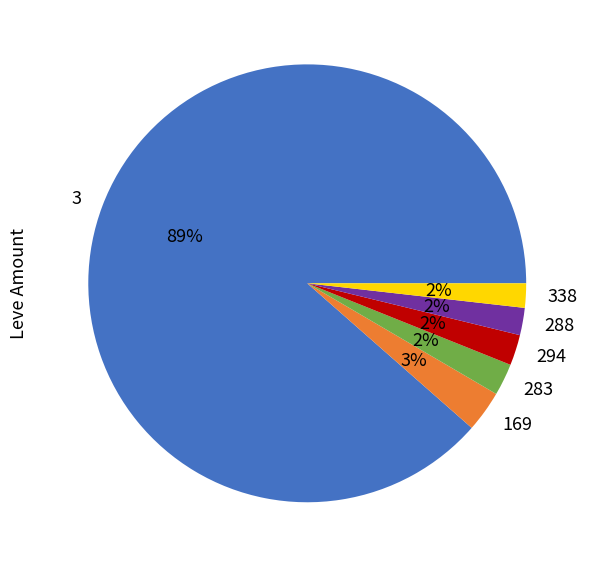

True or false: 169 accounts for 18% of the total.

False